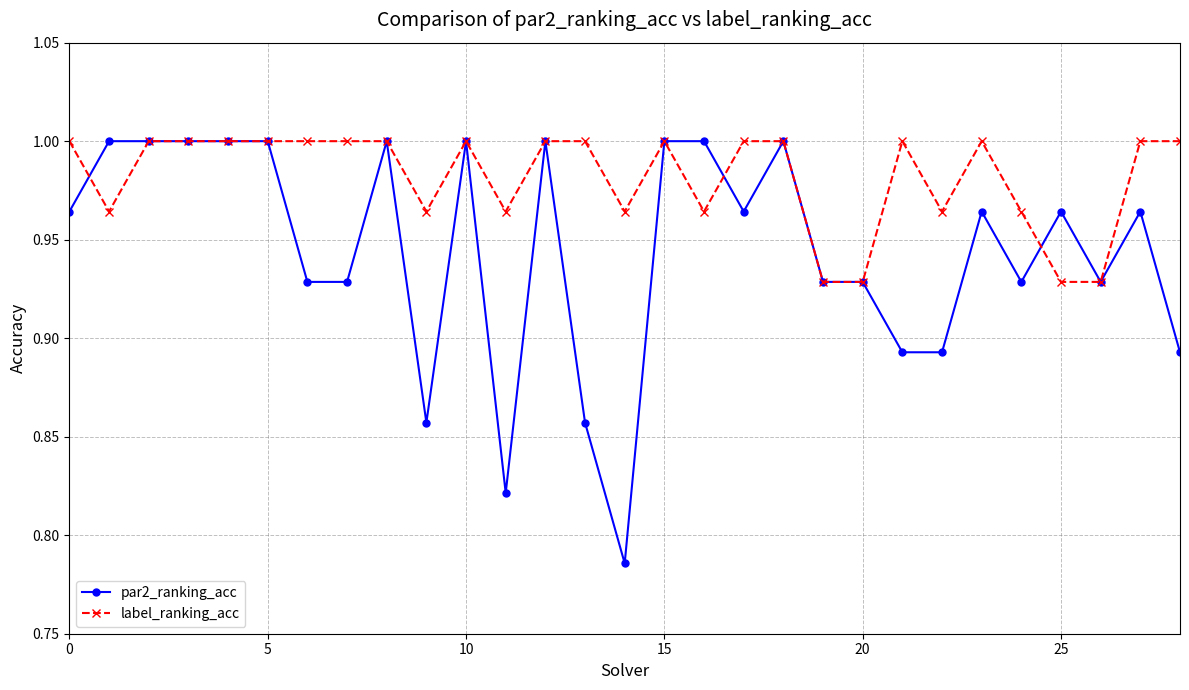

Rank the series by their average value, from highest to lowest.

label_ranking_acc, par2_ranking_acc